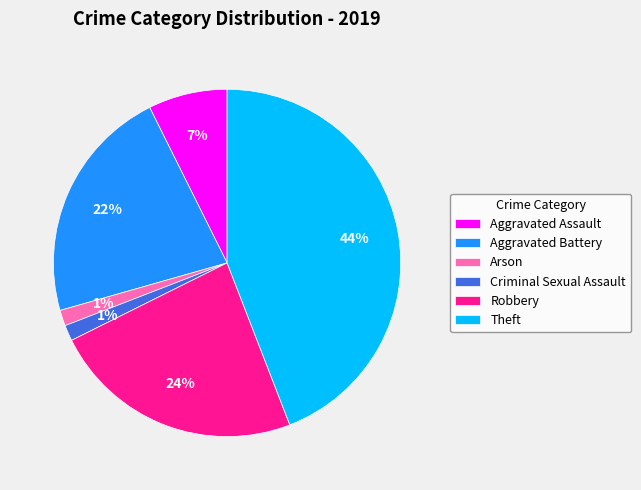

To the nearest percent, what percentage of the pie is Arson?

1%